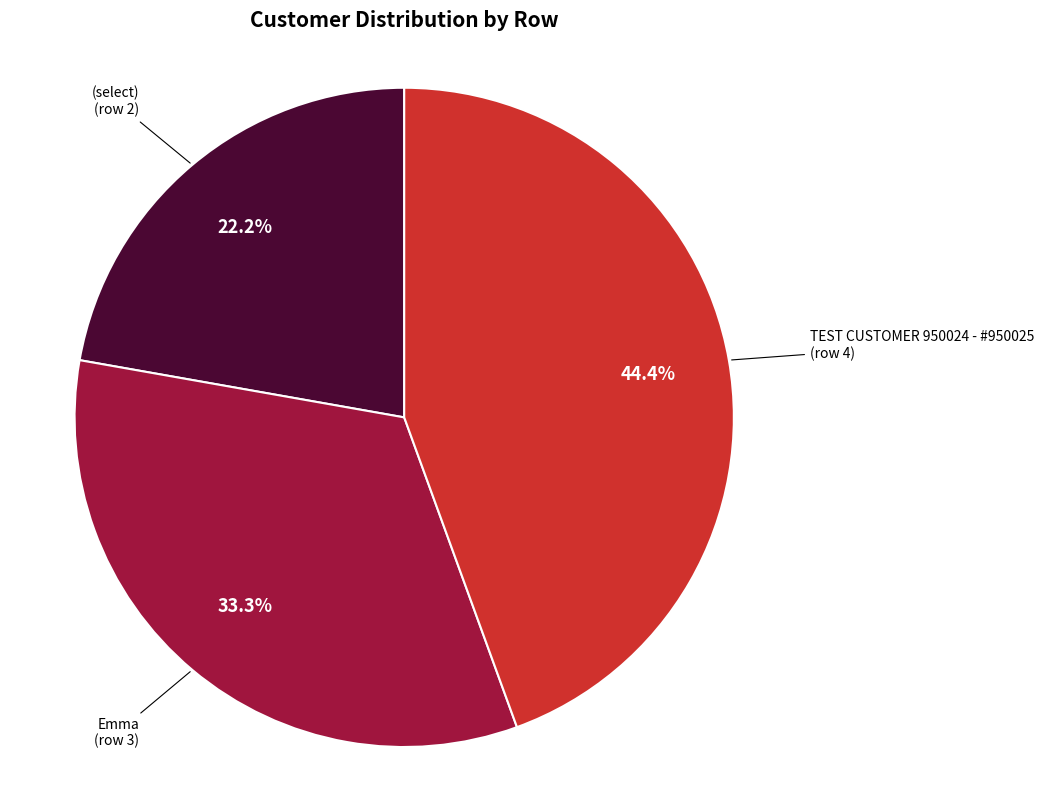

To the nearest percent, what is the average slice percentage?

33%